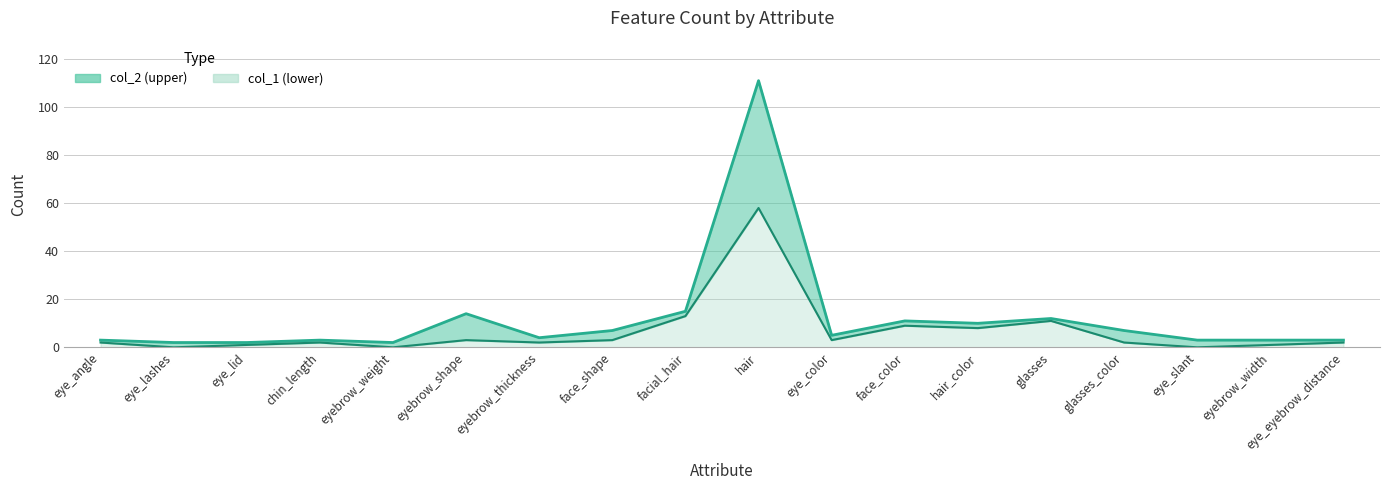

List the series in order of their peak value, highest first.

col_2 line, col_1 line